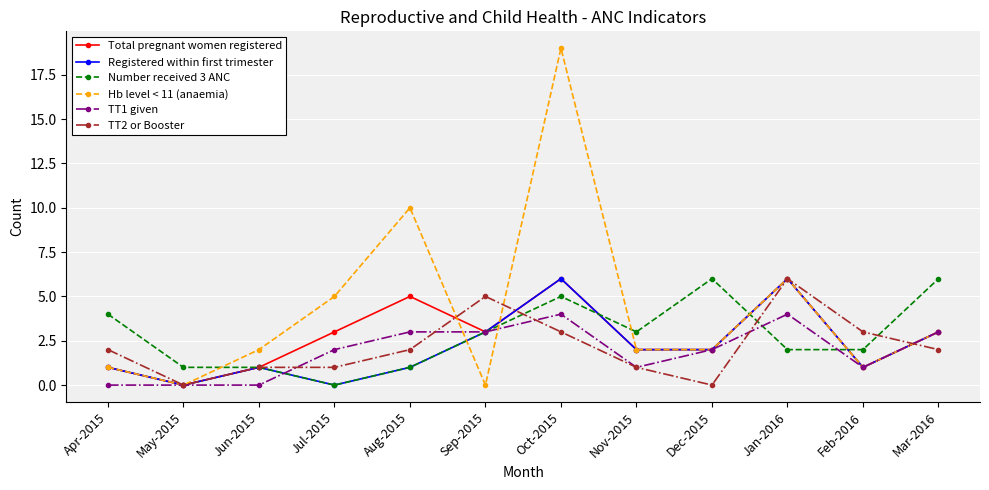

How many series are shown in this chart?

6